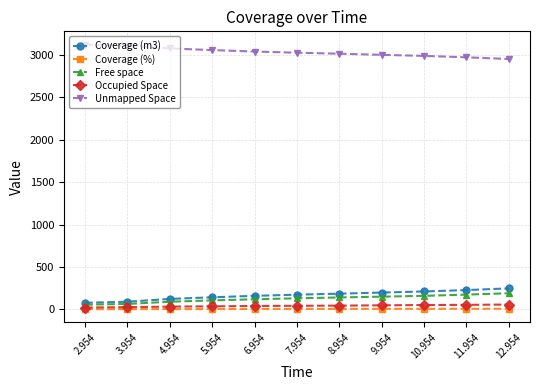

Which series has the largest total across all categories?

Unmapped Space